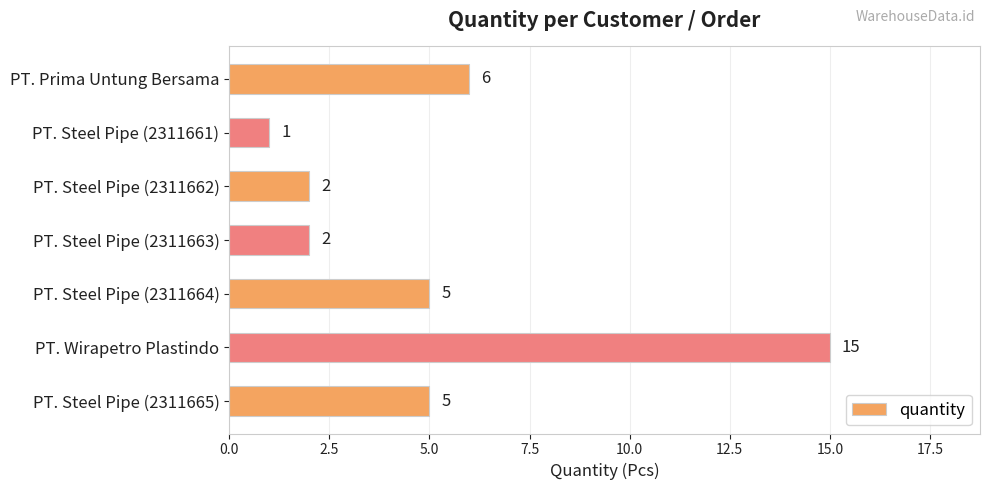

The value at PT. Steel Pipe (2311664) is 7. True or false?

False